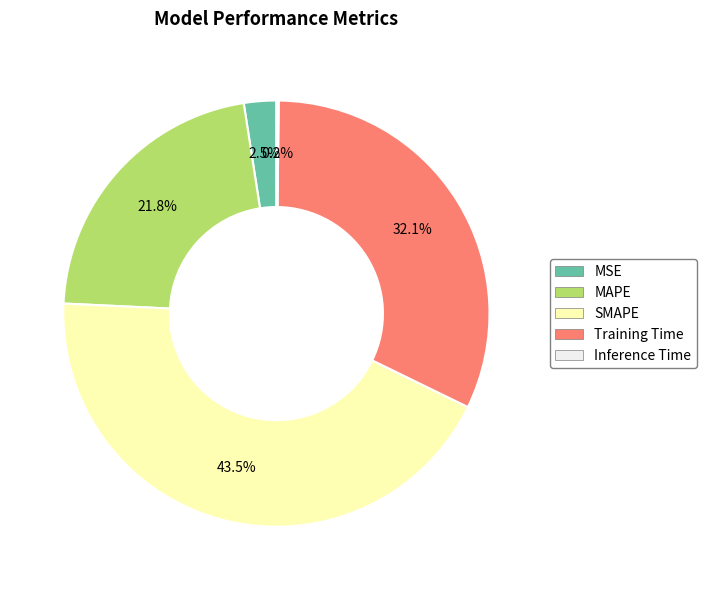

Combined, what portion of the pie is Training Time and MAPE?

53.8%